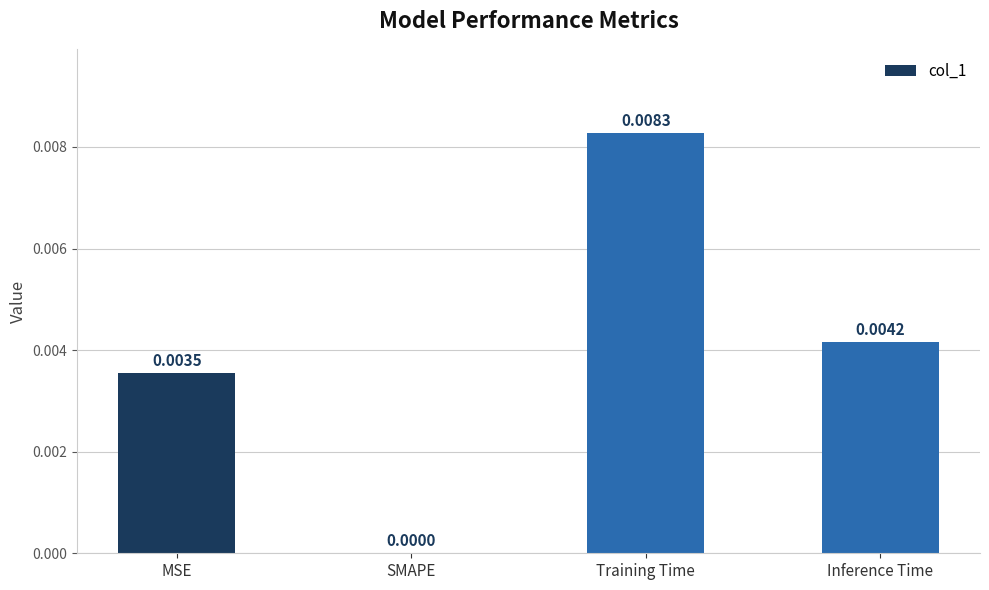

Between Inference Time and MSE, which is larger?

Inference Time